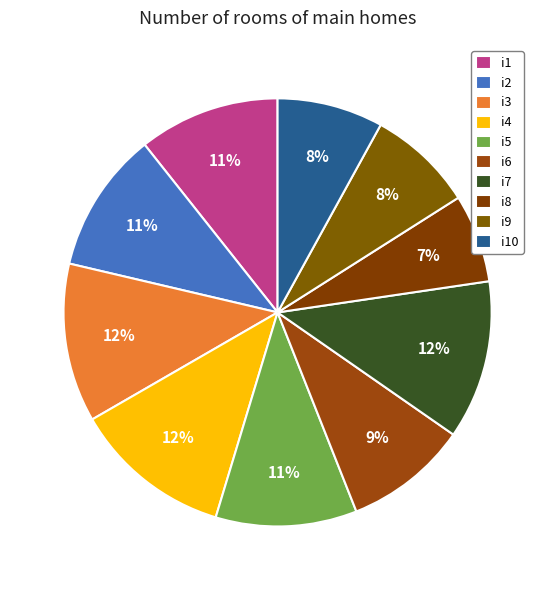

To the nearest percent, what is the average slice percentage?

10%